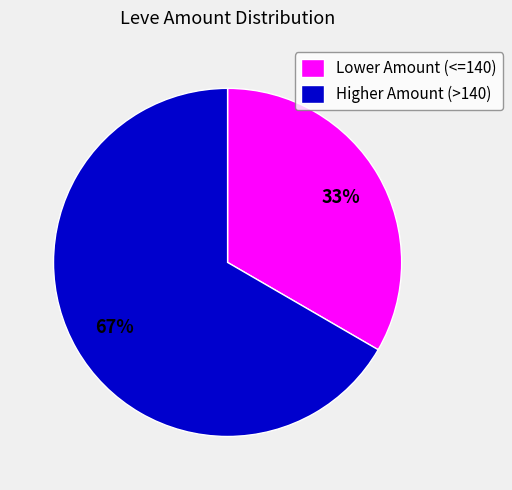

True or false: Higher Amount (>140) accounts for 58% of the total.

False